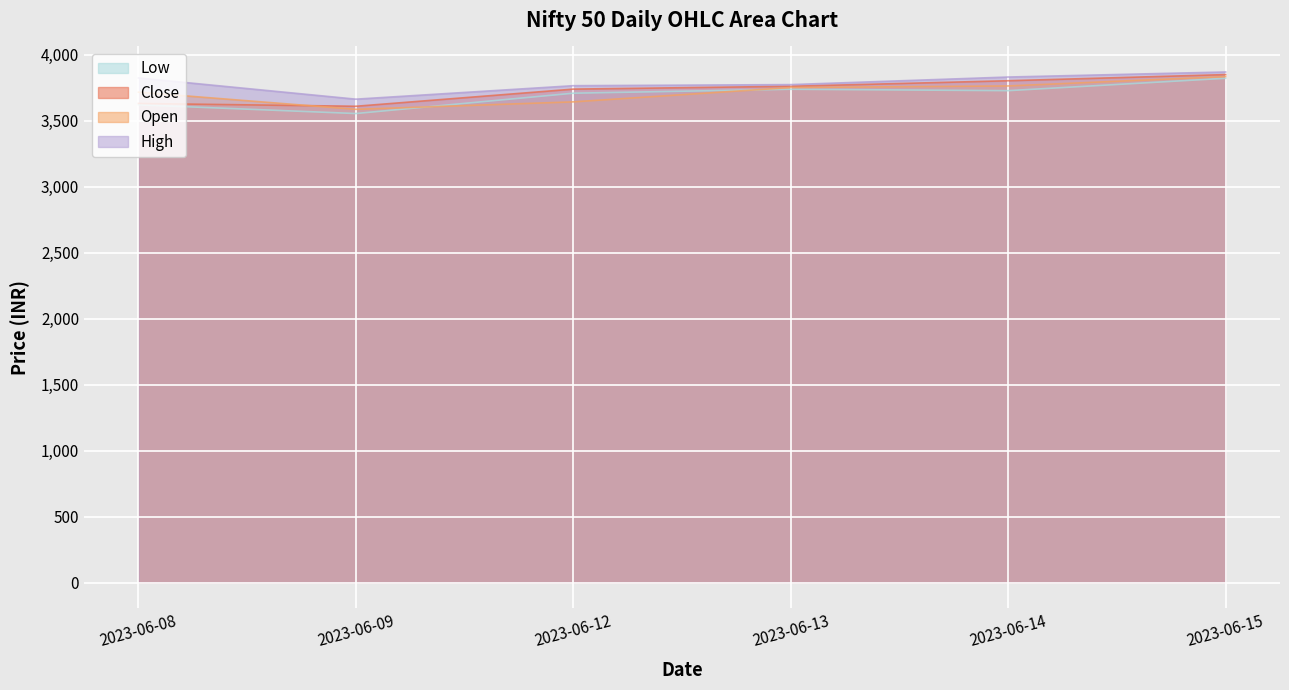

Reading left to right, what are all the values shown in this chart?

Open: 3717.0	3586.9	3643.4	3752.1	3764.0	3835.0
High: 3824.8	3663.9	3766.0	3774.2	3831.6	3869.8
Close: 3631.4	3610.1	3740.0	3761.4	3803.5	3850.0
Low: 3621.1	3555.0	3709.0	3739.0	3728.3	3822.1